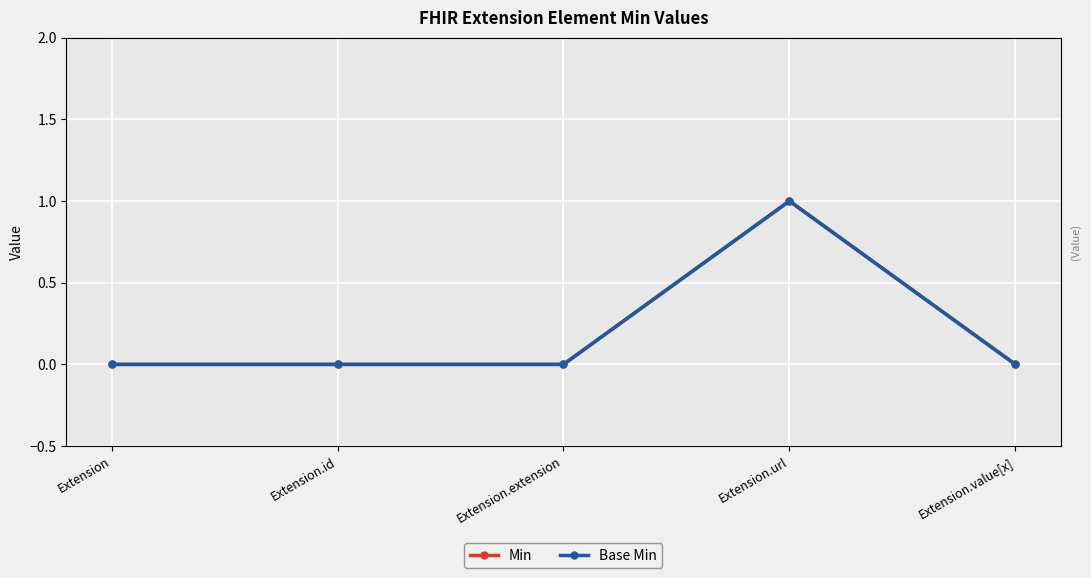

True or false: Base Min and Min cross at least once.

False